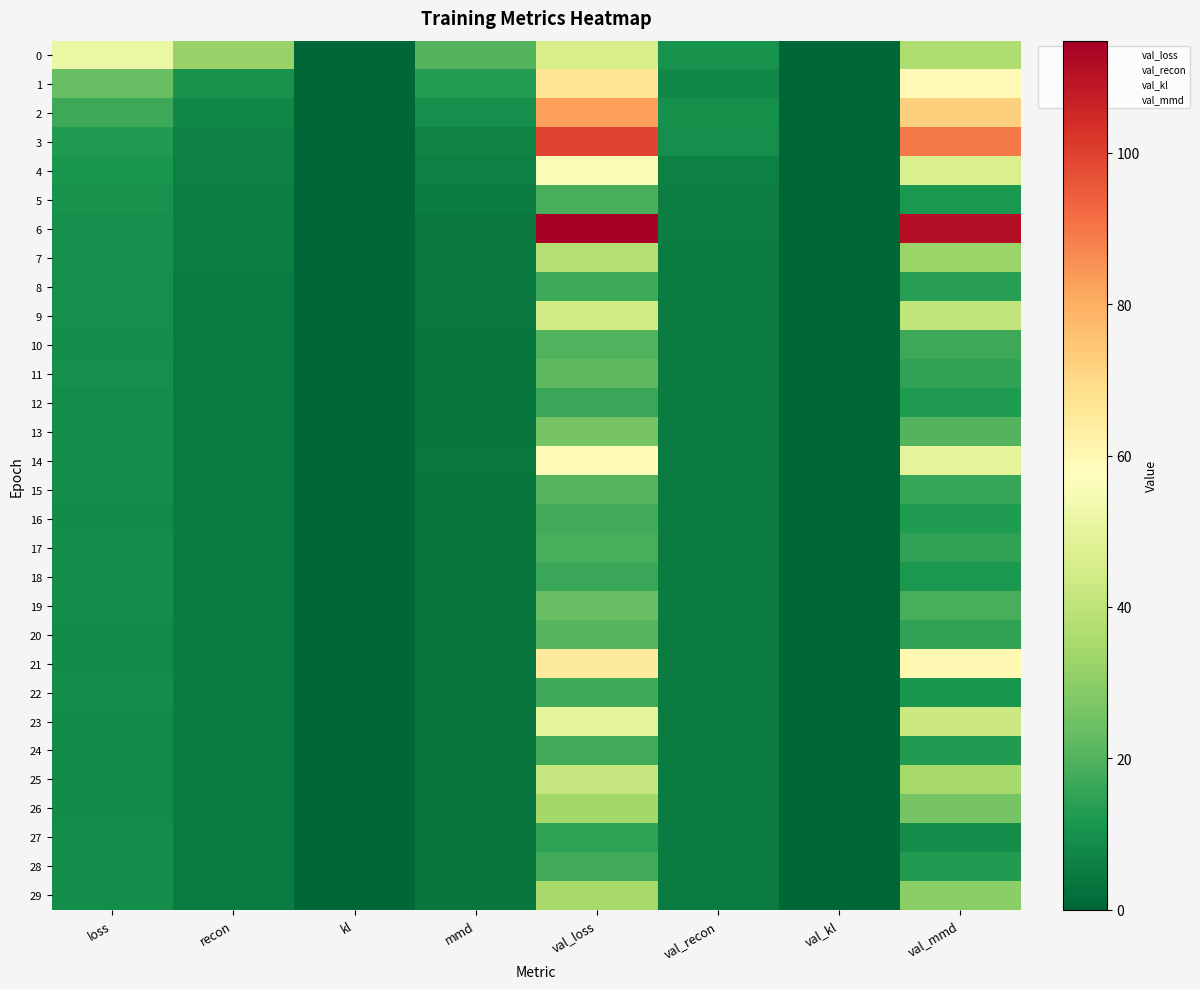

What is the maximum value shown in the chart?

114.8